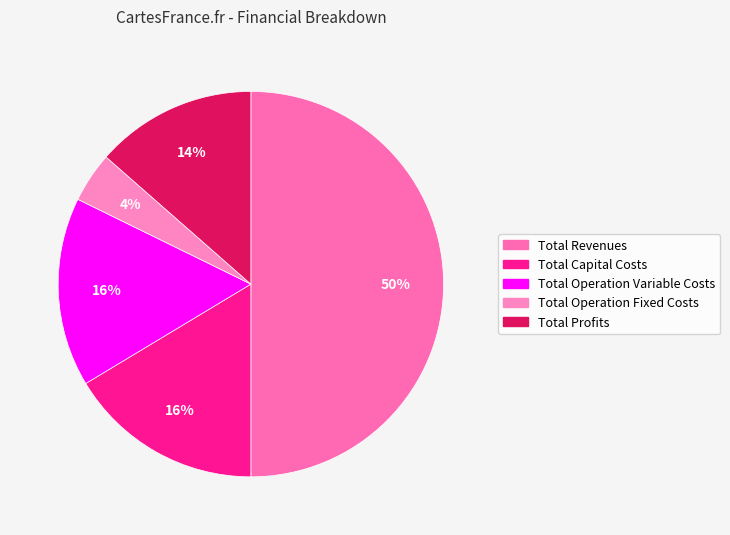

What is the change in value from Total Operation Variable Costs to Total Operation Fixed Costs?

-282904.6